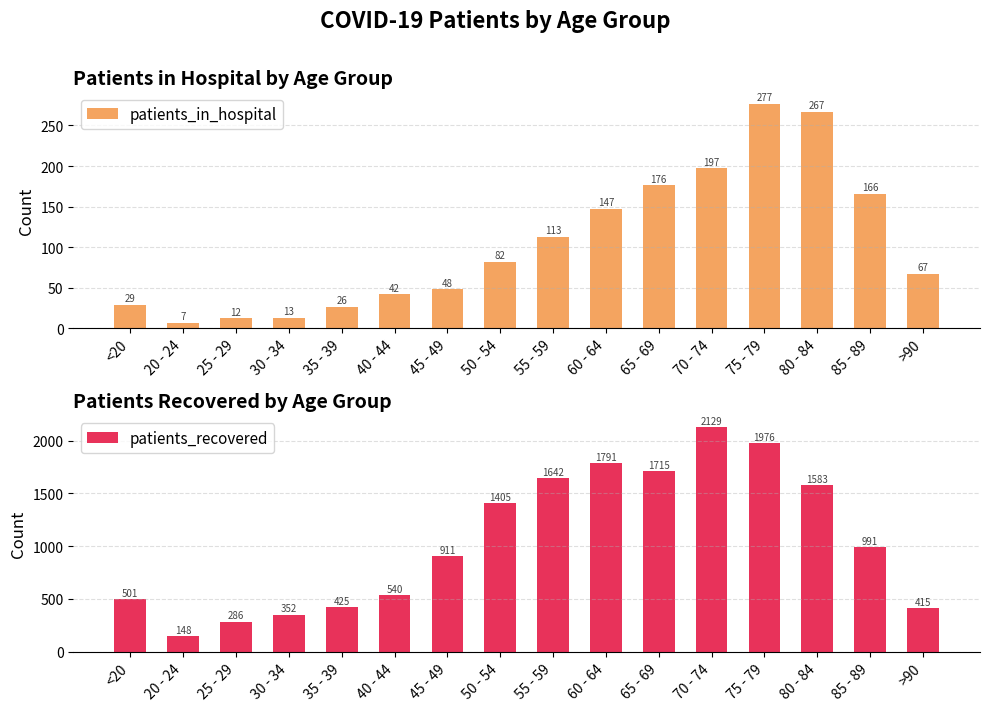

Reading left to right, transcribe all the data shown in this chart.

patients_in_hospital: 29	7	12	13	26	42	48	82	113	147	176	197	277	267	166	67
patients_recovered: 501	148	286	352	425	540	911	1405	1642	1791	1715	2129	1976	1583	991	415